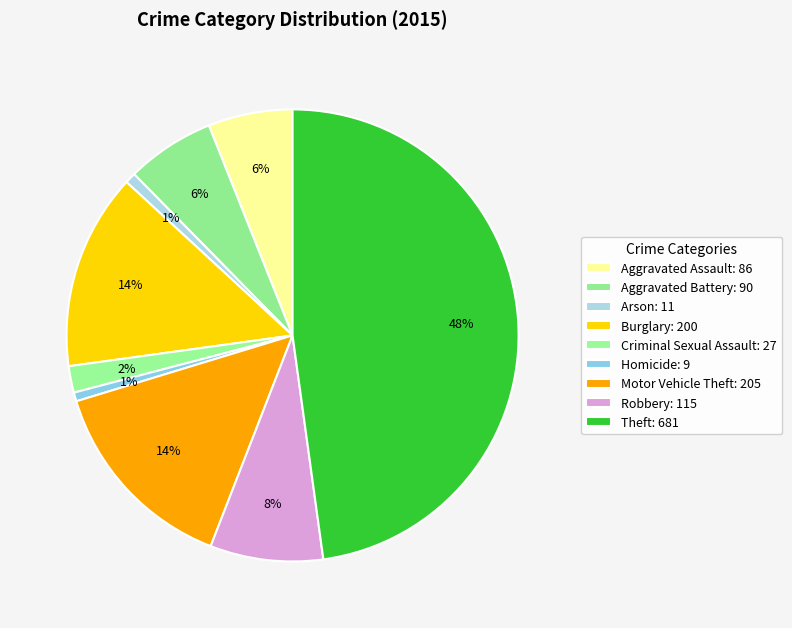

Is the sum of Robbery and Motor Vehicle Theft greater than half?

No